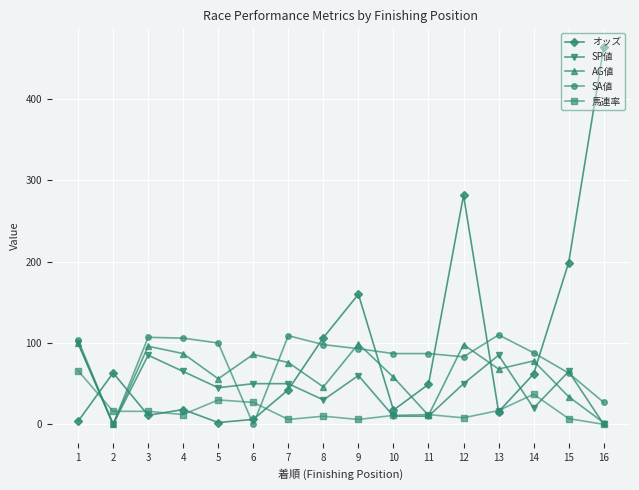

Between which two adjacent categories do オッズ and SP値 first intersect?

1 and 2